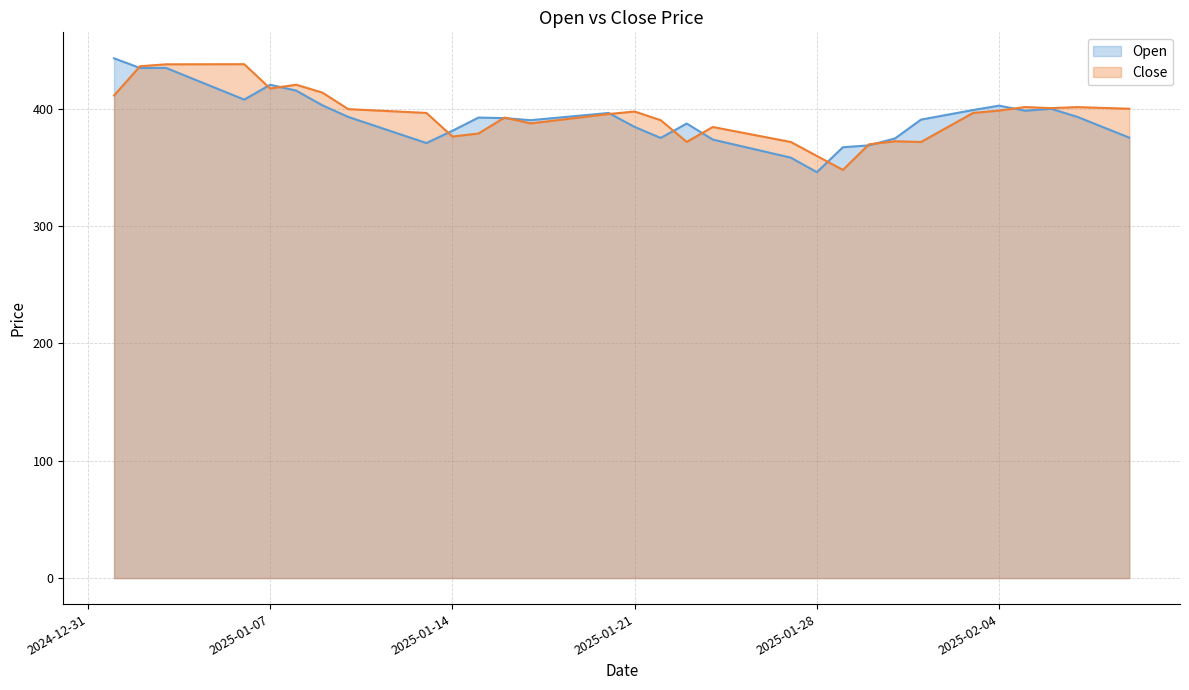

Count the number of categories in the chart.

40